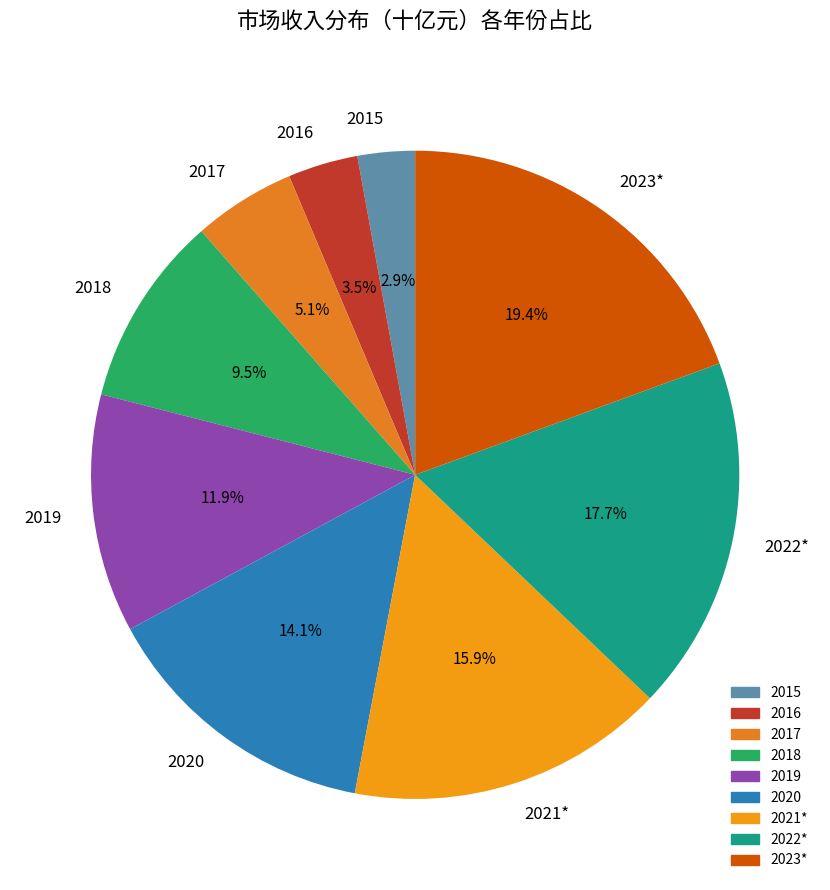

Which has a higher value, 2023* or 2022*?

2023*